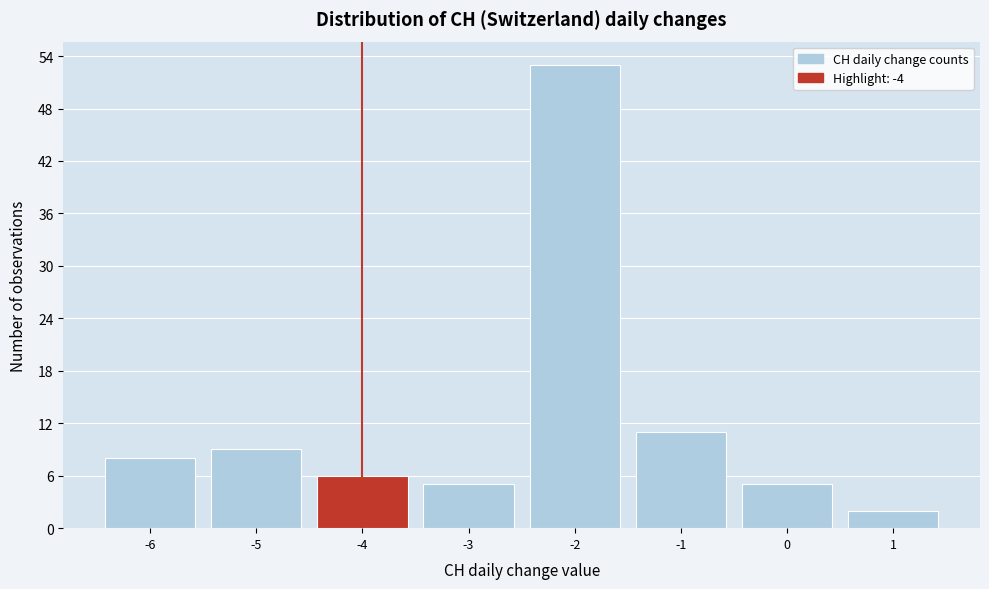

Reading left to right, transcribe all the data shown in this chart.

8	9	6	5	53	11	5	2